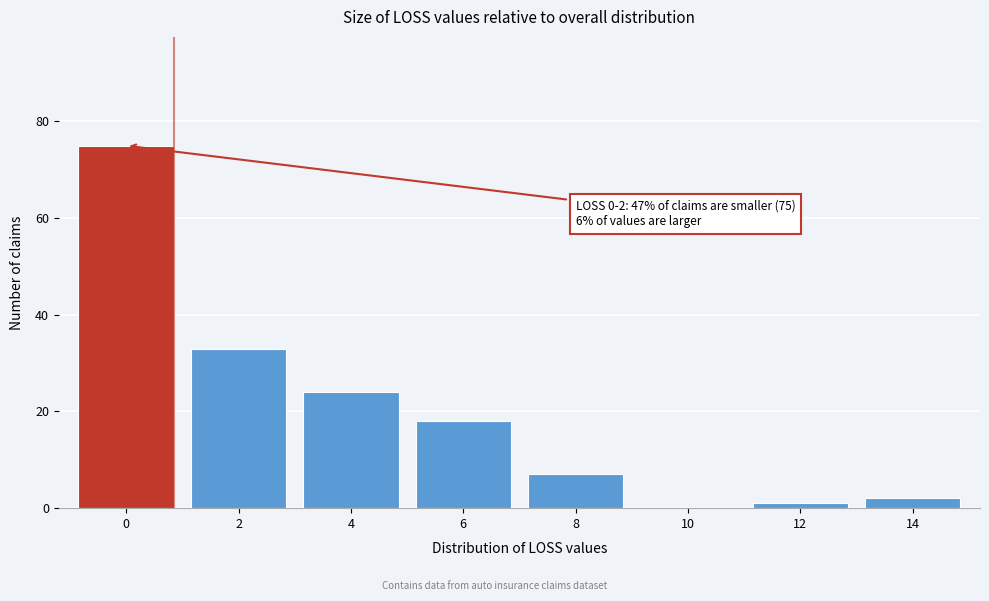

Reading left to right, what are all the values shown in this chart?

0=75	2=33	4=24	6=18	8=7	10=0	12=1	14=2